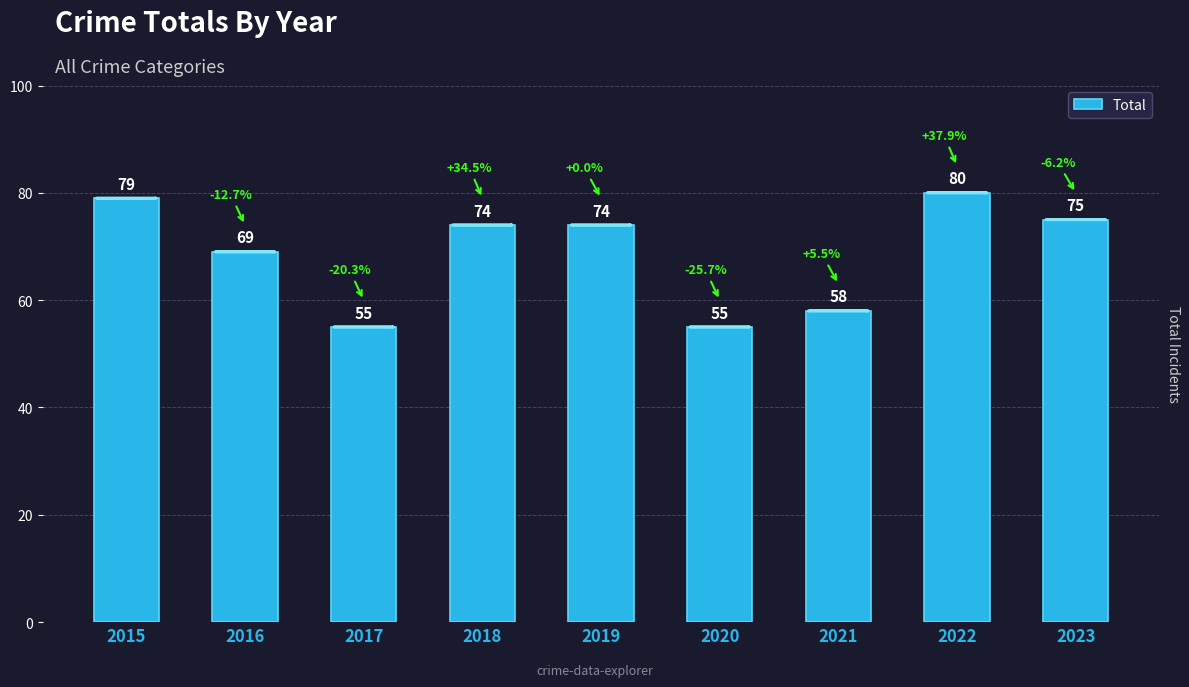

How many bars are there in total?

9